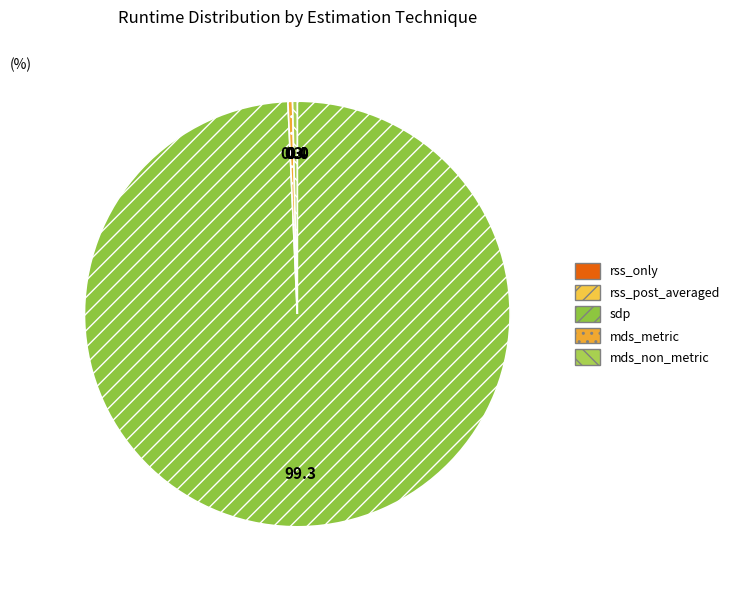

To the nearest percent, what percentage of the pie is sdp?

99%